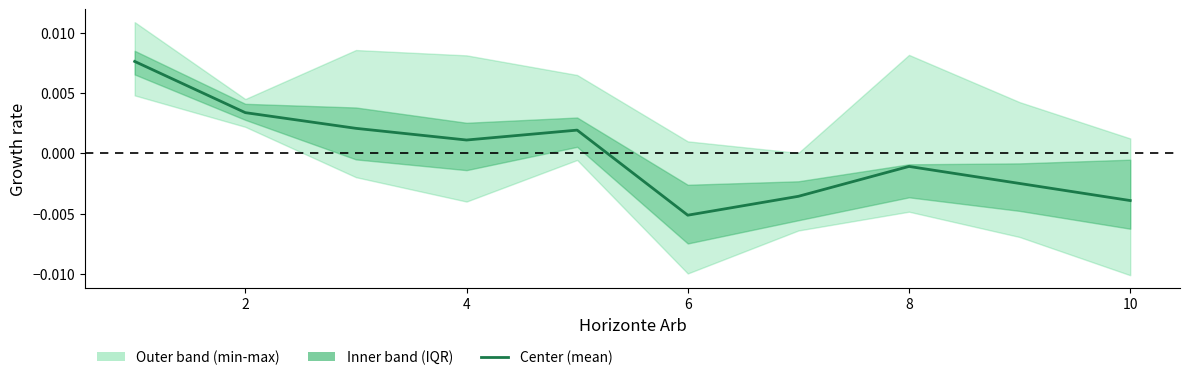

How many interior local peaks (higher than both neighbors) does the data have?

2